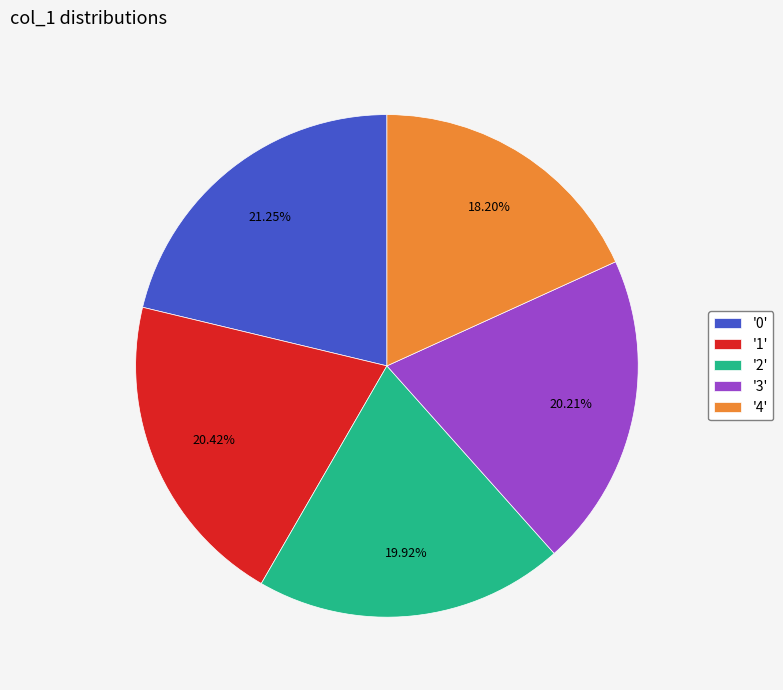

How many segments does this pie chart have?

5